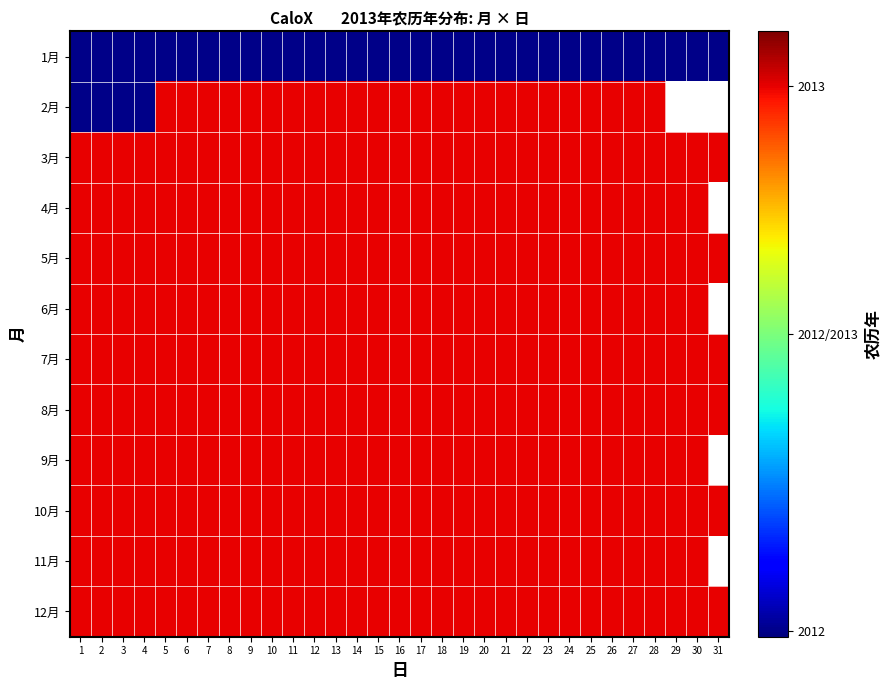

Between 5 and 22, which series saw the biggest shift?

1月